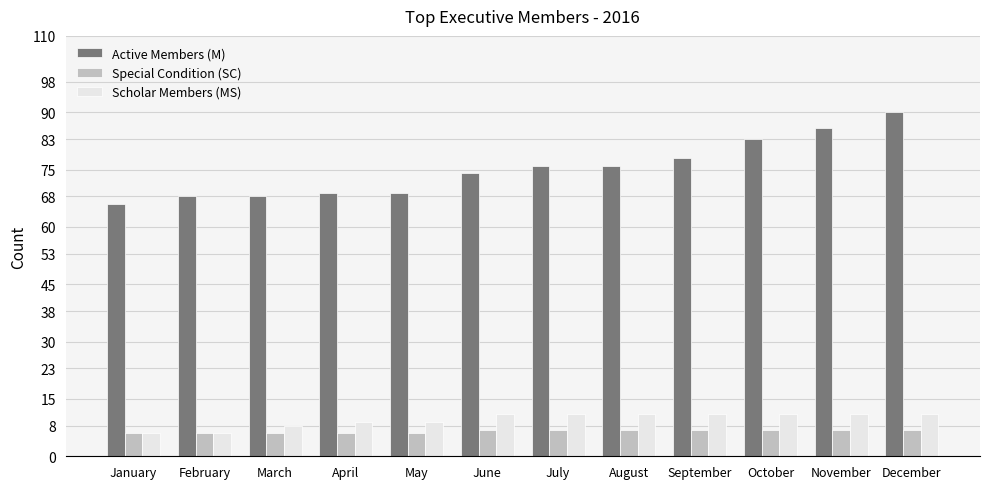

The Scholar Members (MS) series shows 15 at April. True or false?

False